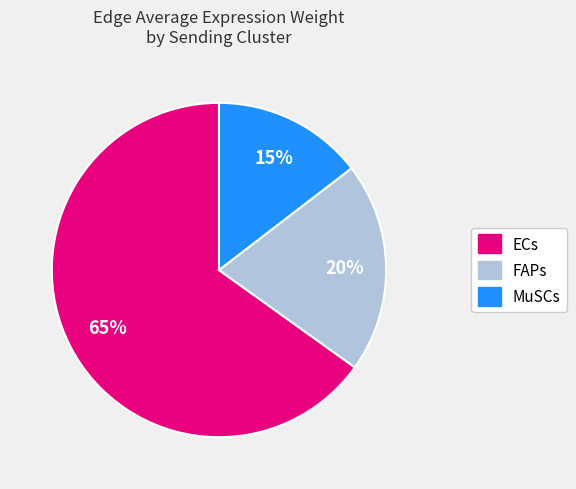

Count the number of slices in the pie.

3